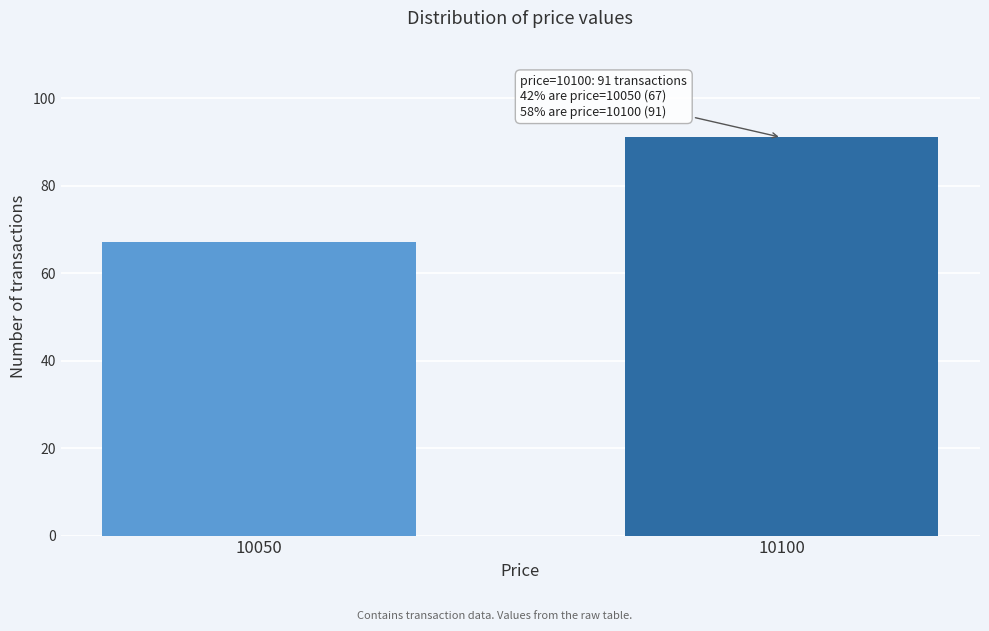

Reading left to right, list all the values displayed in this chart.

67	91